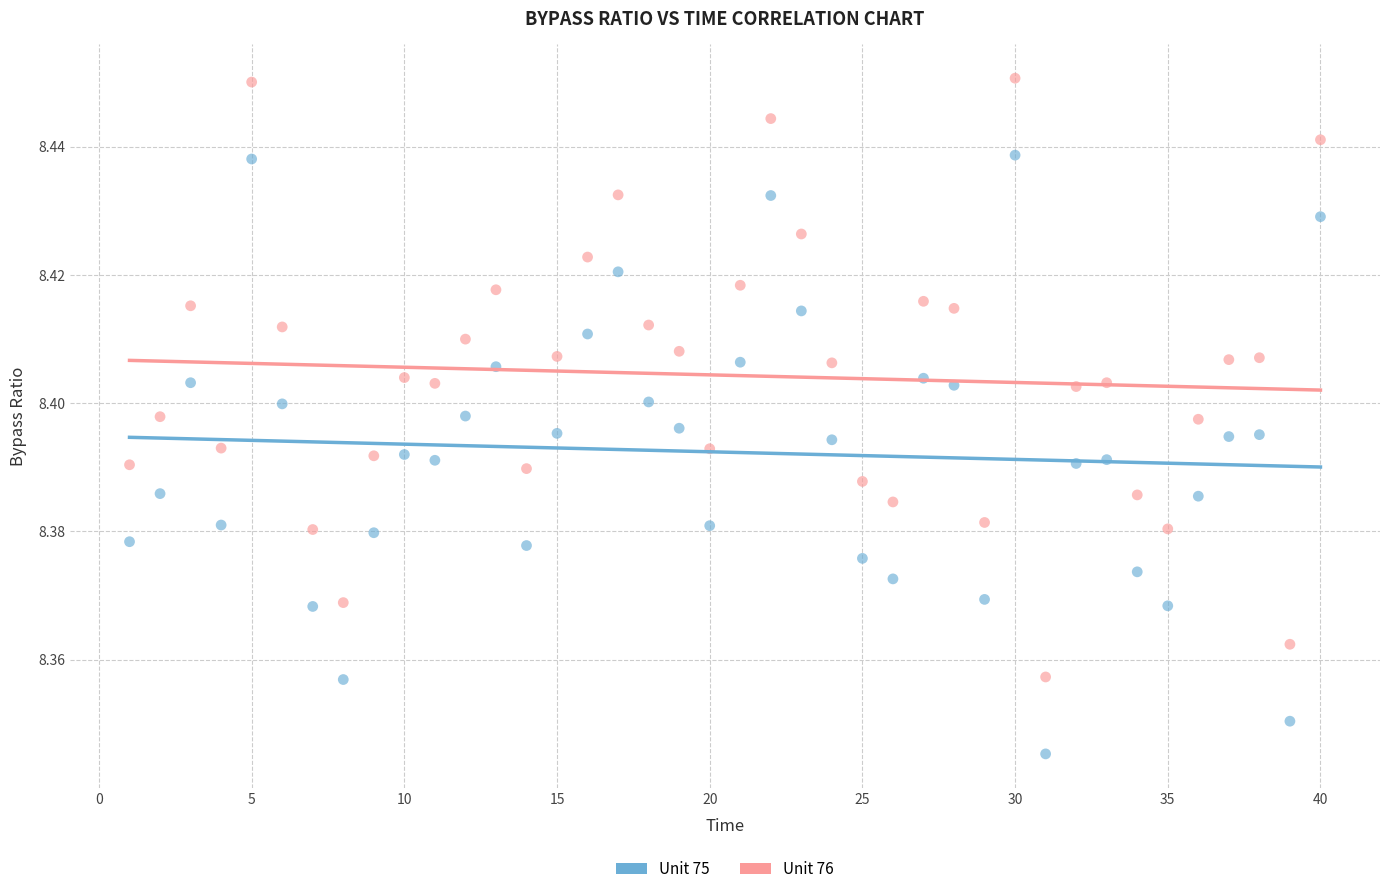

What are all the series names shown in the legend?

Unit 75, Unit 76